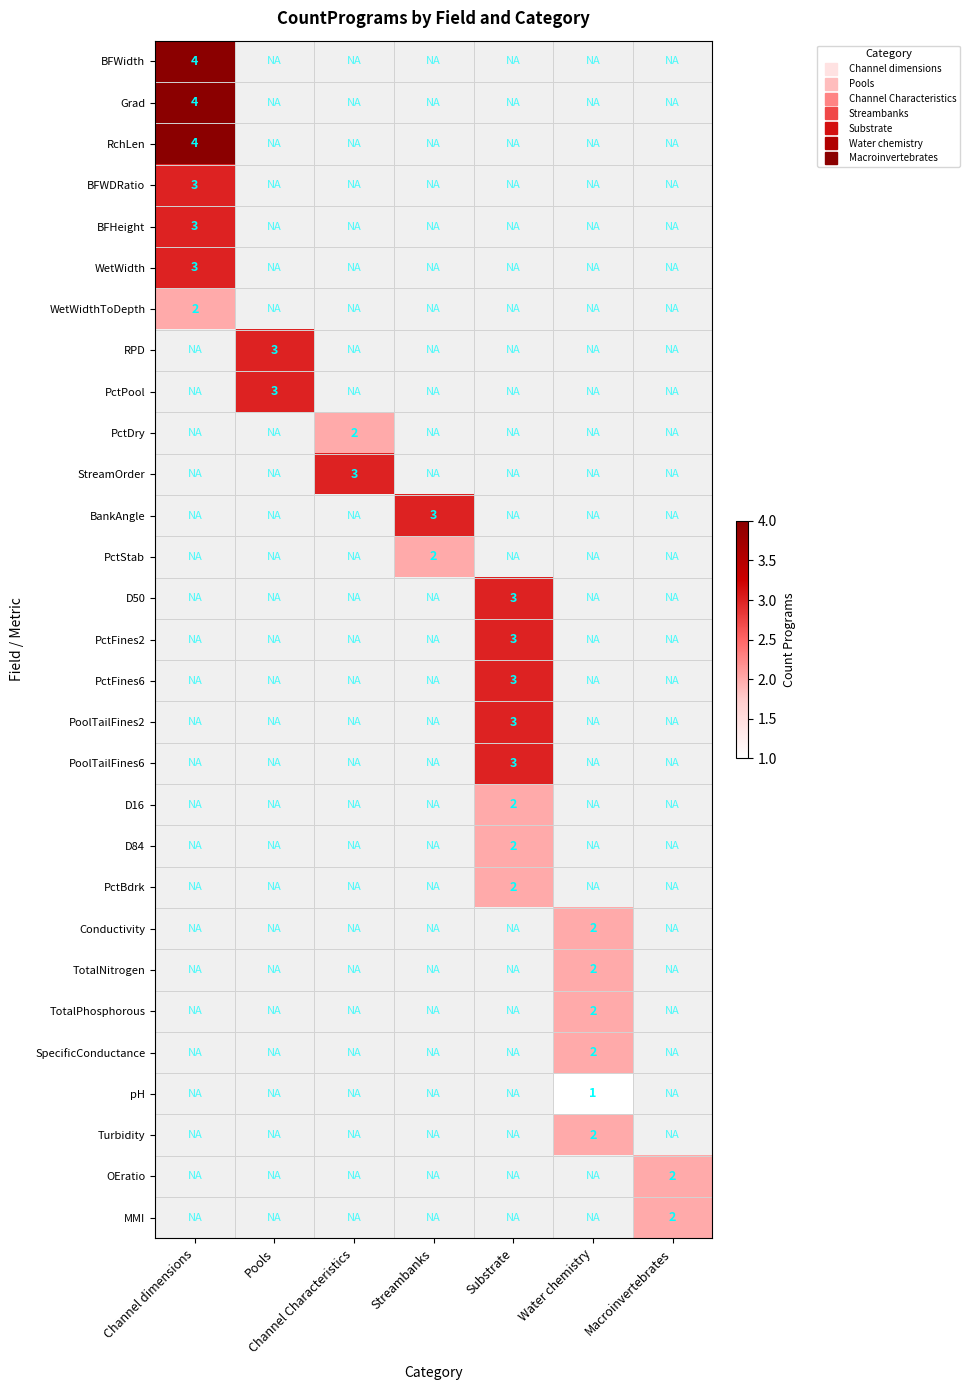

How many series are shown in this chart?

29